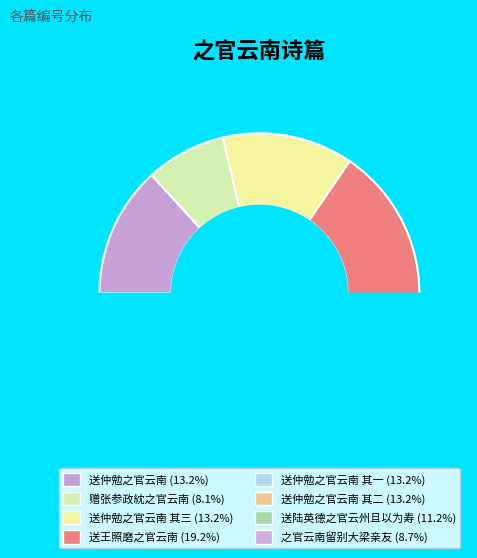

Which has a higher value, 送仲勉之官云南 其三 or 送仲勉之官云南?

送仲勉之官云南